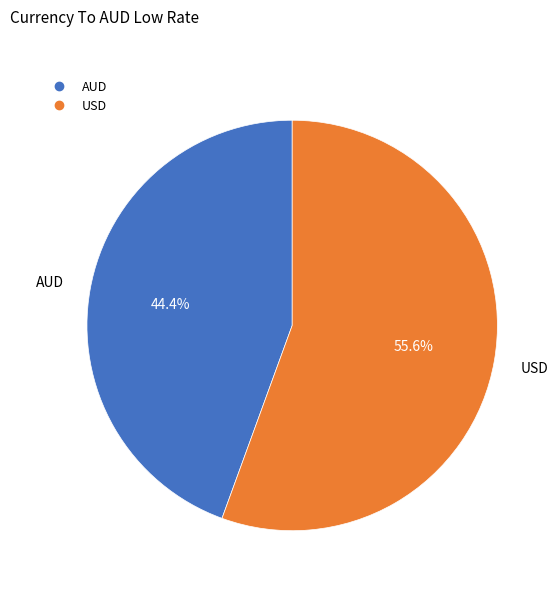

Is the sum of USD and AUD greater than half?

Yes